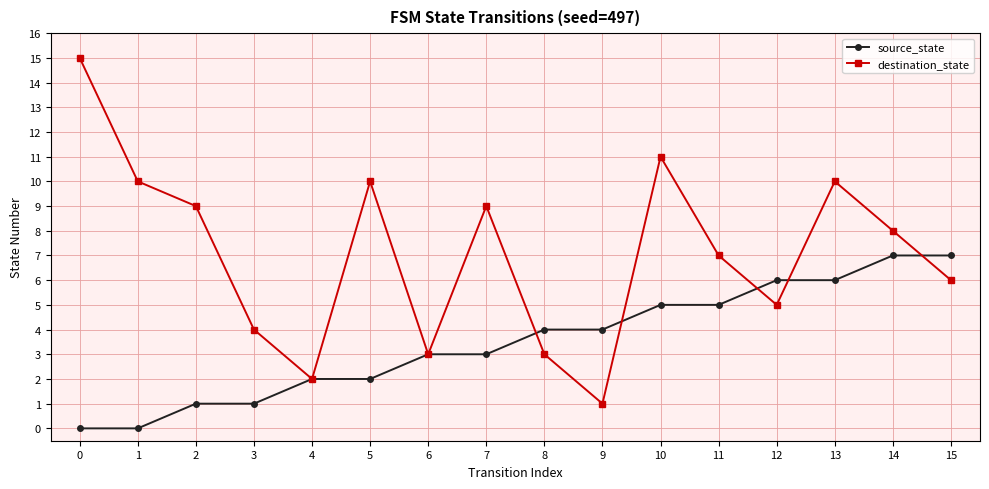

How many lines are shown in the chart?

2